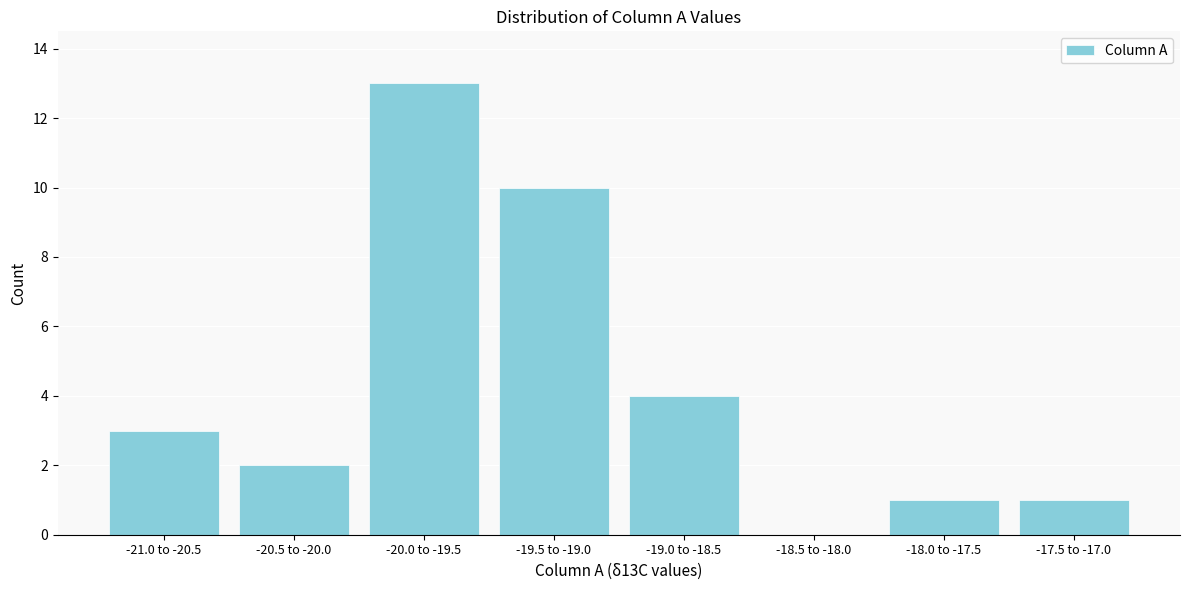

Reading left to right, list all the values displayed in this chart.

-21.0 to -20.5=3	-20.5 to -20.0=2	-20.0 to -19.5=13	-19.5 to -19.0=10	-19.0 to -18.5=4	-18.5 to -18.0=0	-18.0 to -17.5=1	-17.5 to -17.0=1